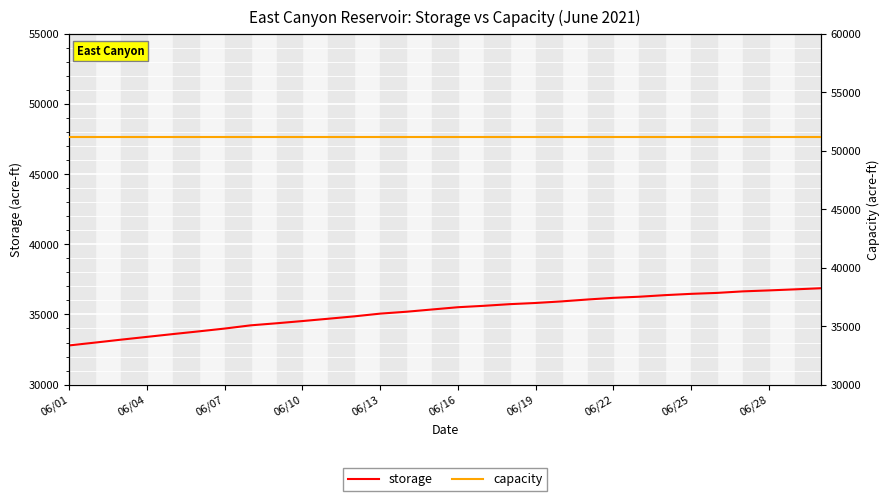

Which series has the widest spread of values?

storage